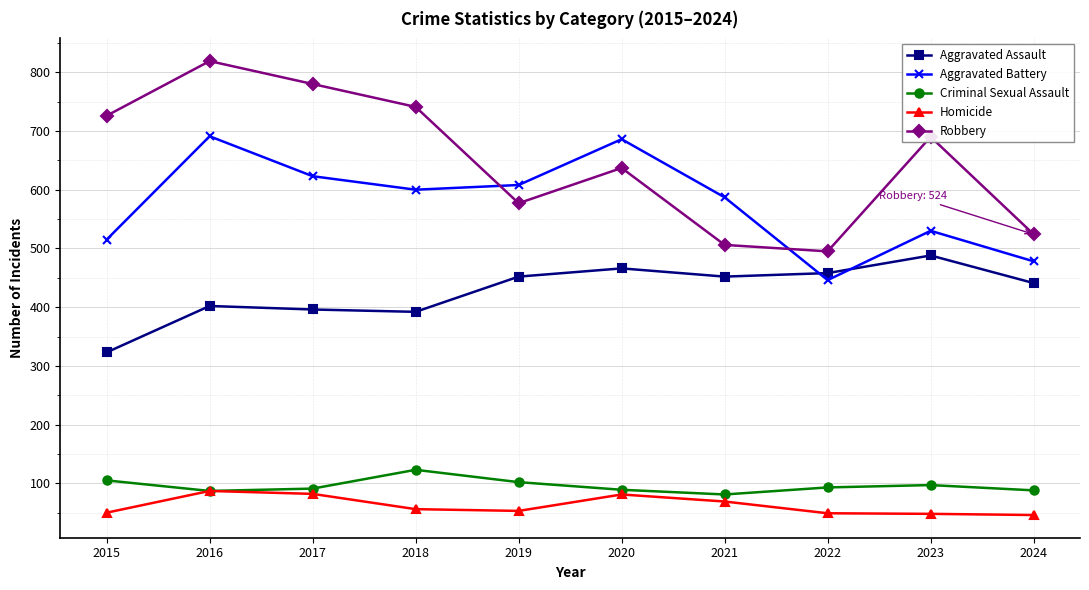

True or false: Robbery and Aggravated Assault intersect in this chart.

False